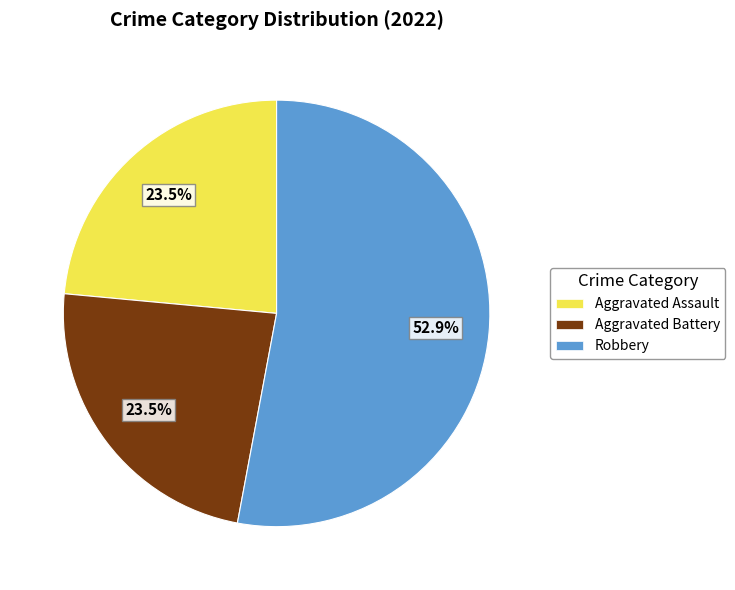

Is there a majority slice in this chart?

Yes